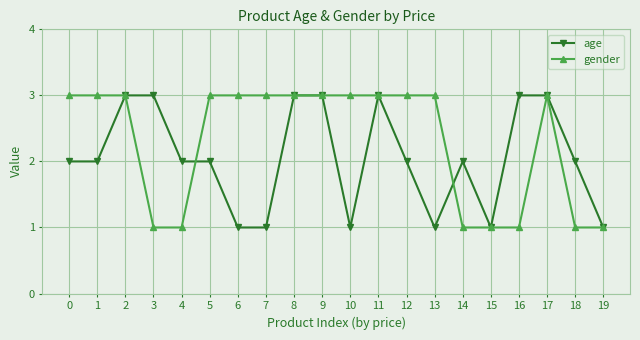

How many distinct data groups are displayed?

2